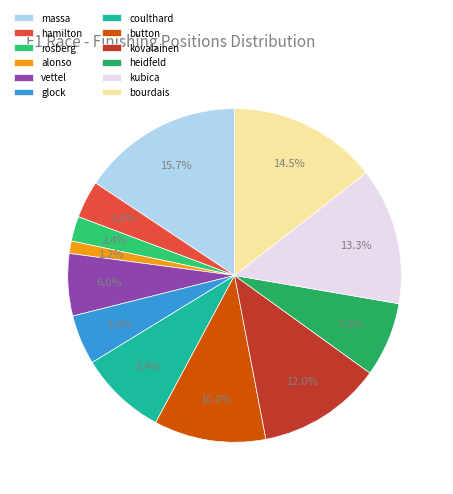

Rank the categories by value from highest to lowest.

massa, bourdais, kubica, kovalainen, button, coulthard, heidfeld, vettel, glock, hamilton, rosberg, alonso